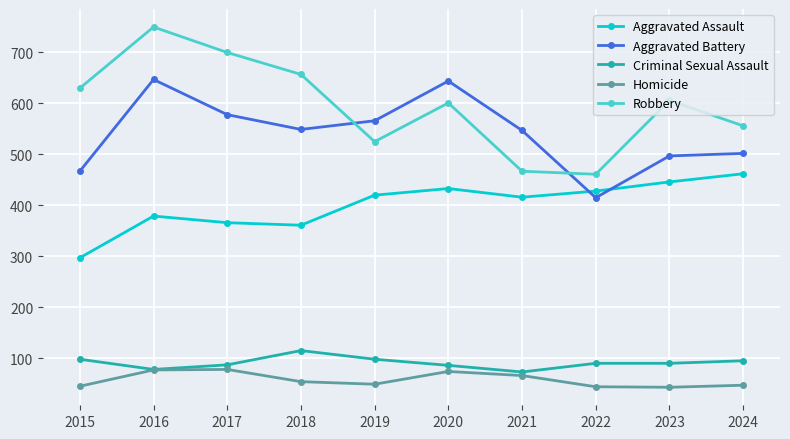

At which category does the chart reach its peak across all series?

2016